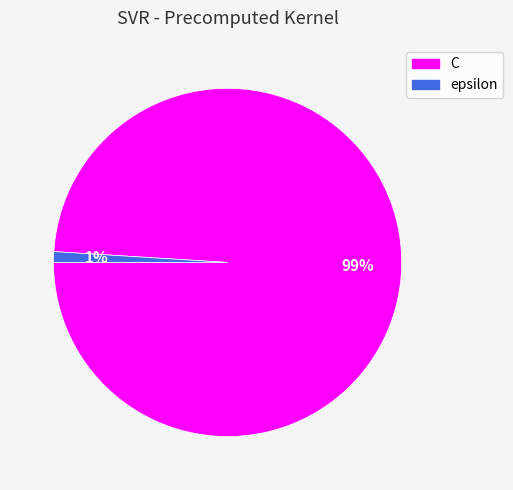

True or false: C accounts for 99% of the total.

True